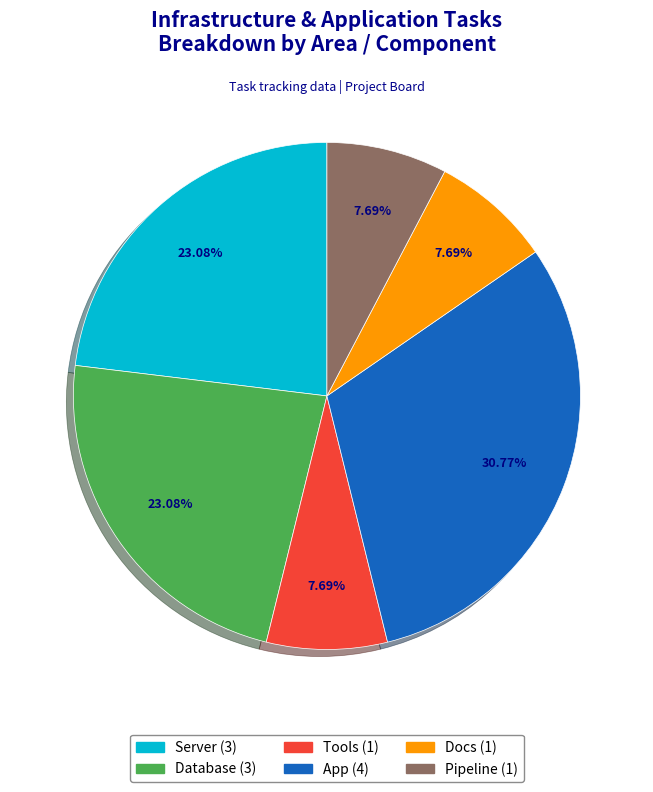

Is there a majority slice in this chart?

No